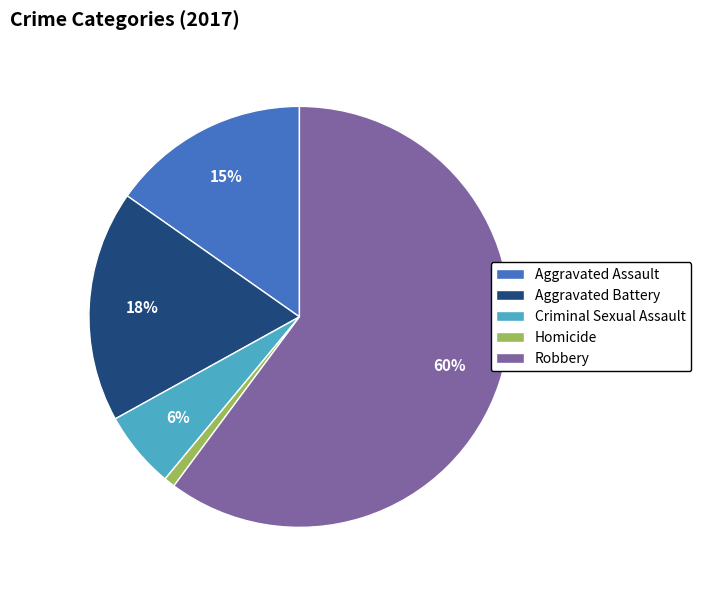

How many slices are in this pie chart?

5